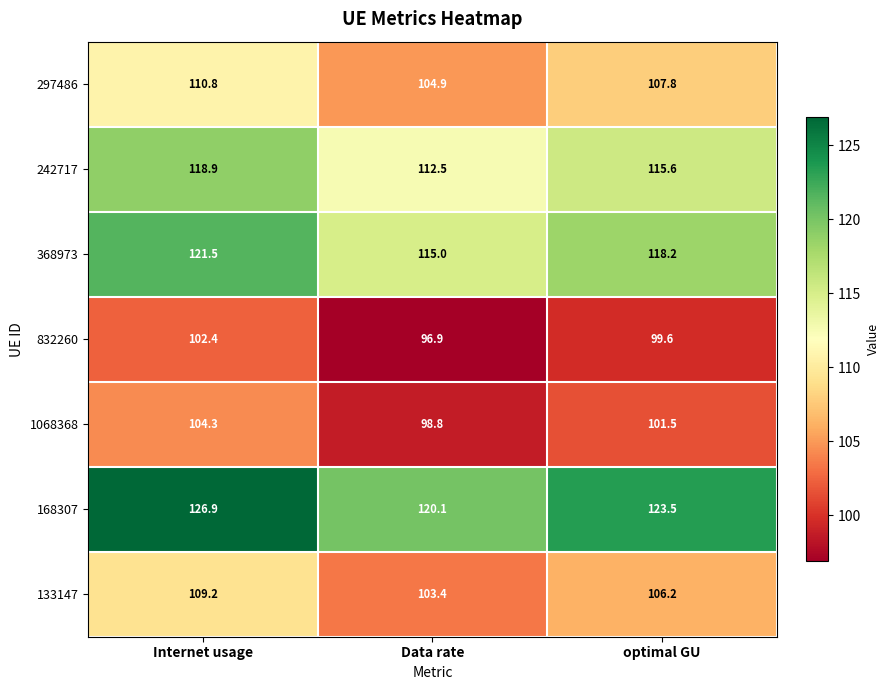

Is it true that 1068368 equals 153.3 at Internet usage?

False